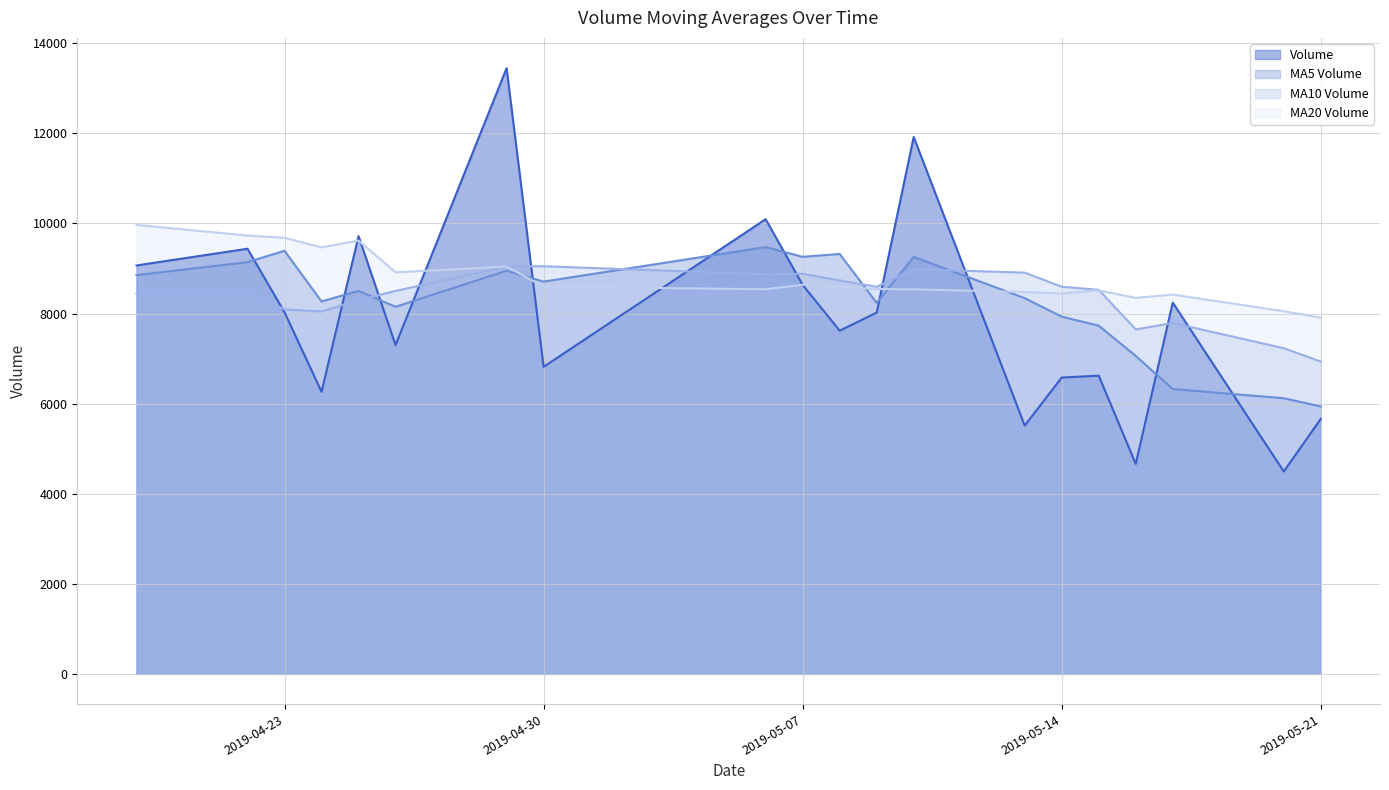

What are all the series names shown in the legend?

Volume, MA5 Volume, MA10 Volume, MA20 Volume